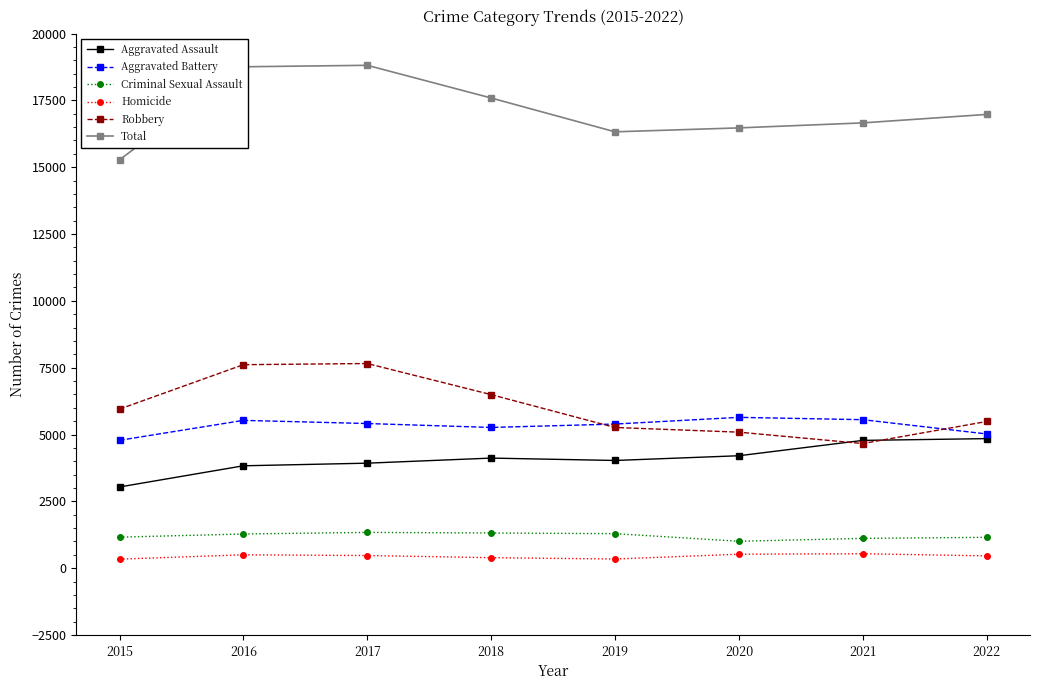

True or false: Total and Aggravated Assault intersect in this chart.

False